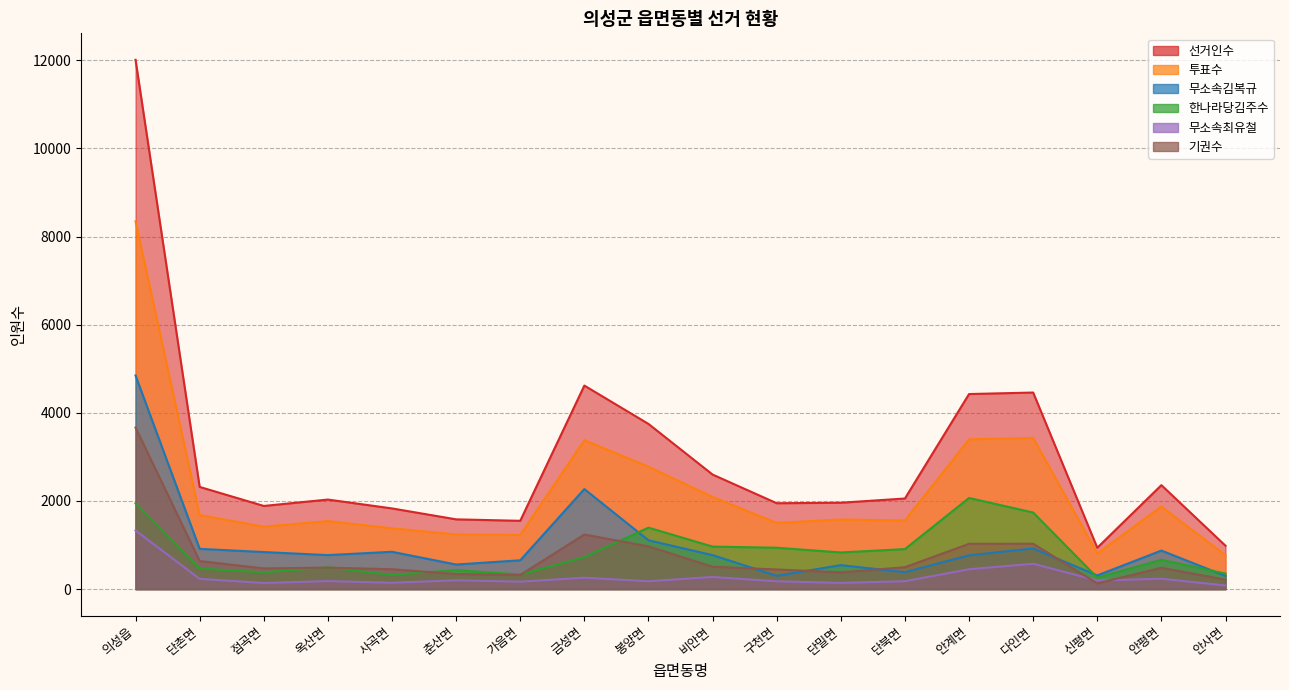

What is the minimum value for 투표수?

769